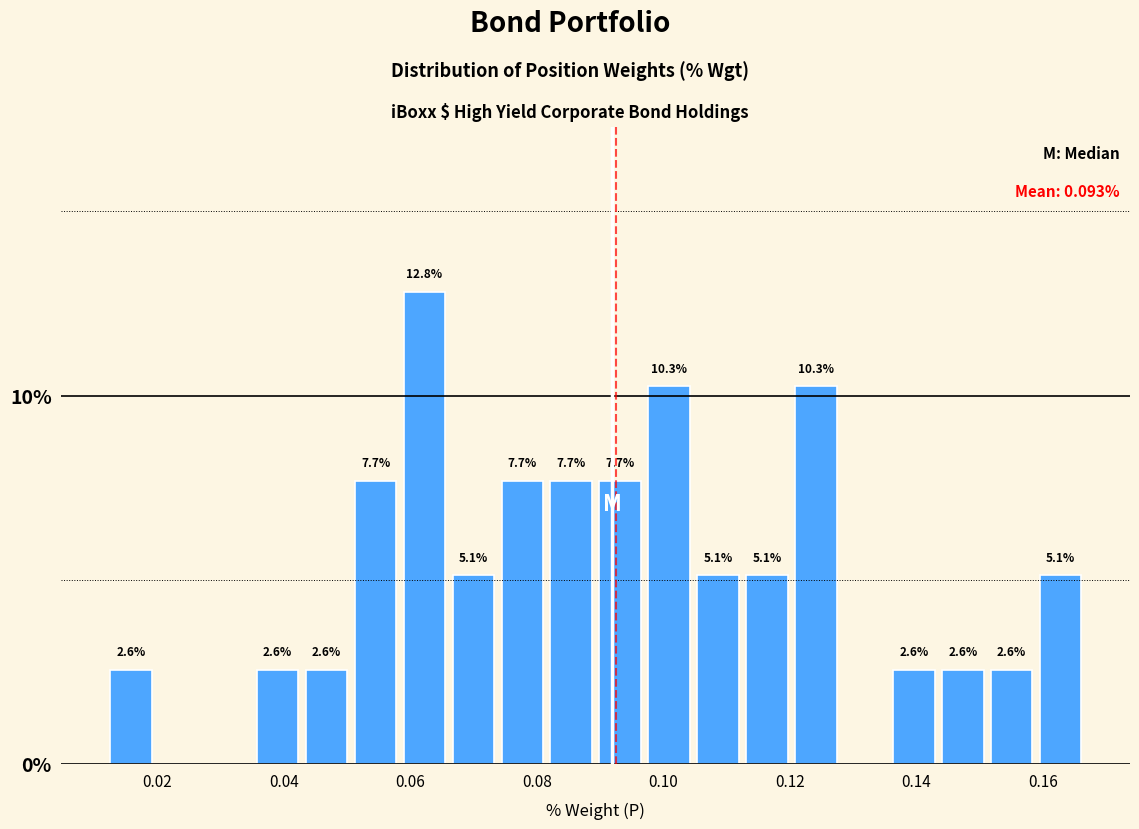

Read against the x-axis, roughly where is the centre of the tallest bar?

0.062